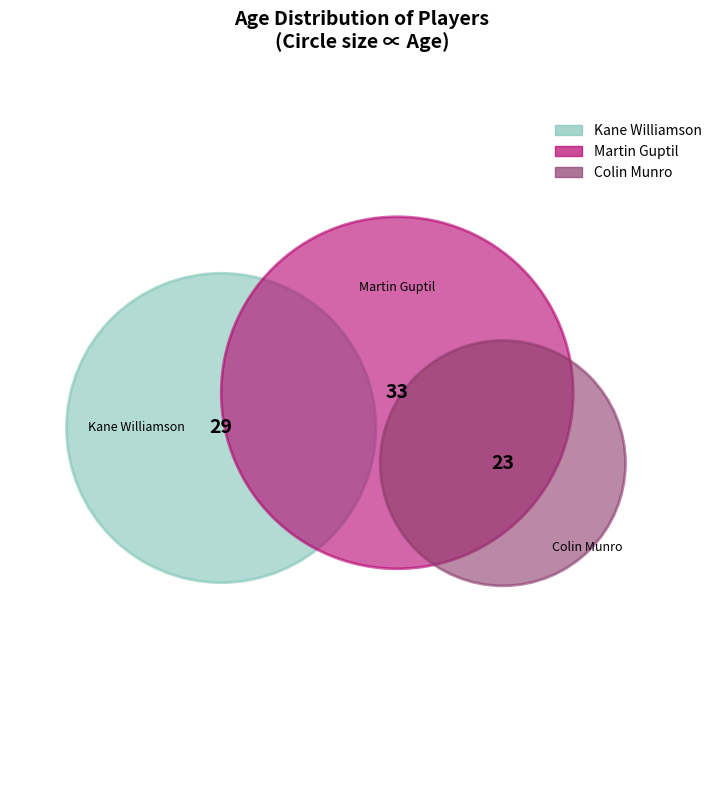

True or false: Kane Williamson accounts for 34% of the total.

True